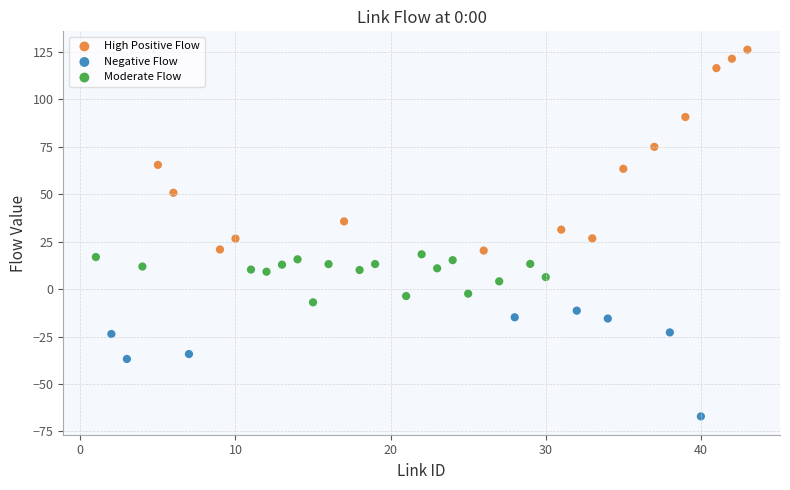

Which series reaches the maximum Y coordinate?

High Positive Flow